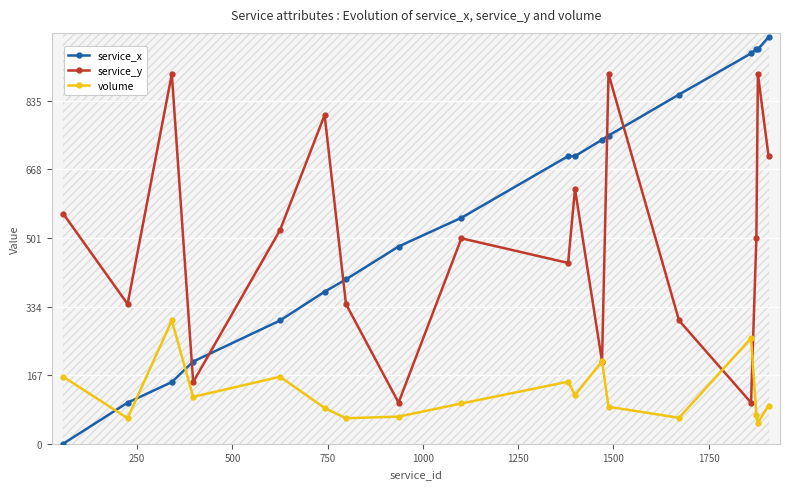

What is the difference between the maximum and minimum values in the service_x series?

990